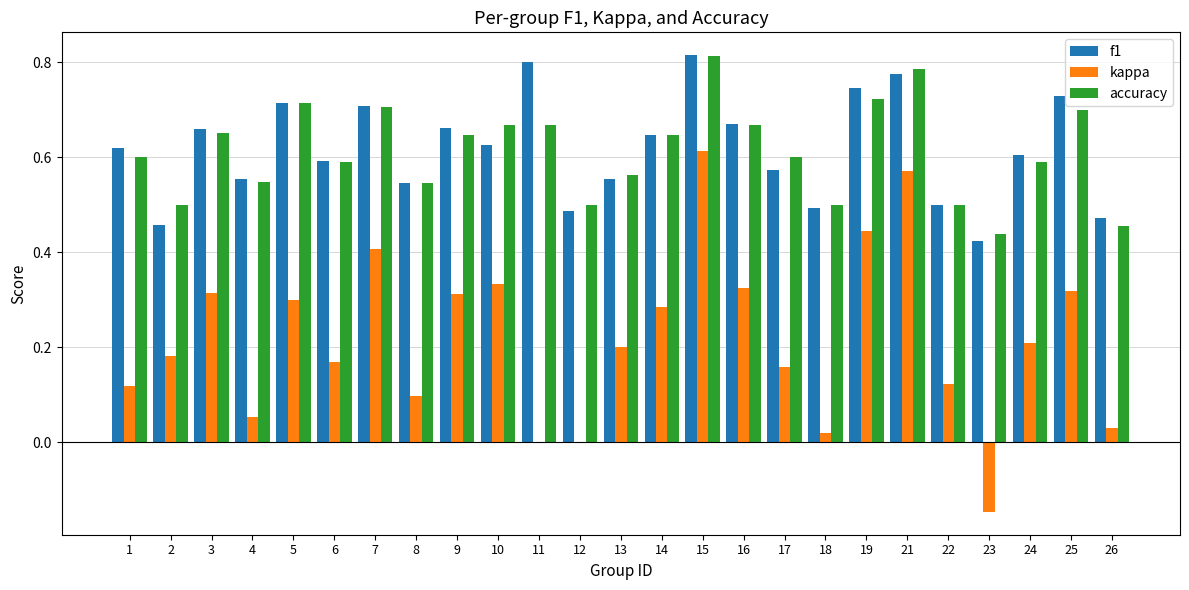

What is the sum of the f1 values at 6 and 24?

1.2